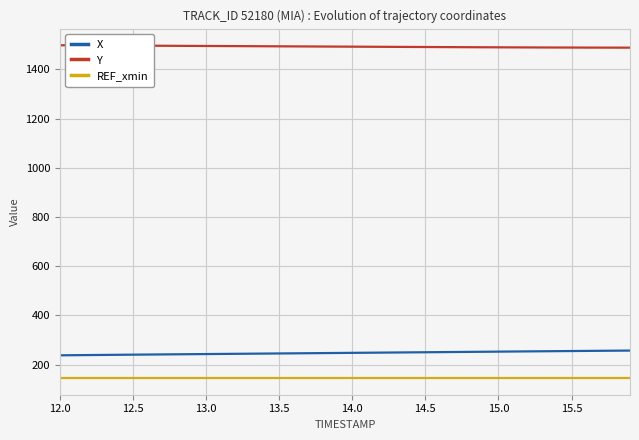

What is the smallest value displayed?

145.2